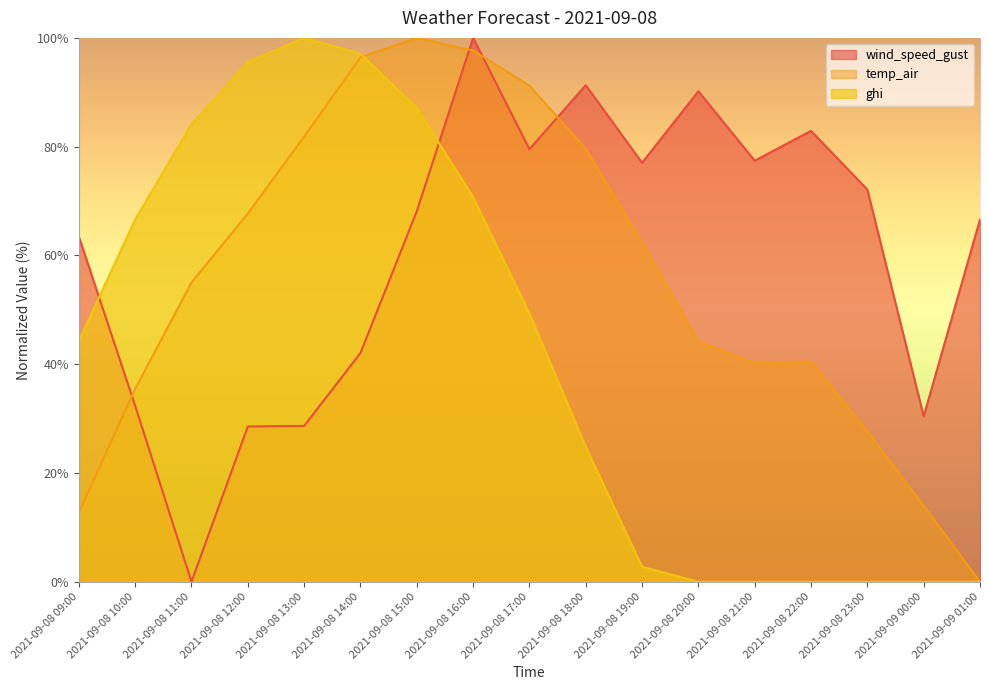

At which category is the sum across all series the highest?

2021-09-08 16:00